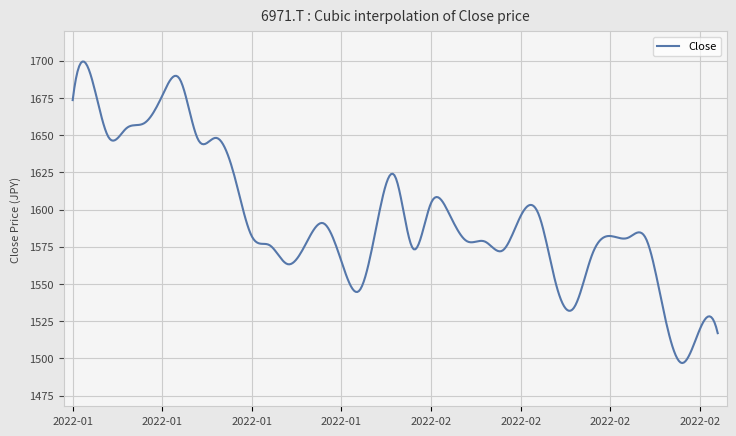

What is the smallest value displayed?

1496.9